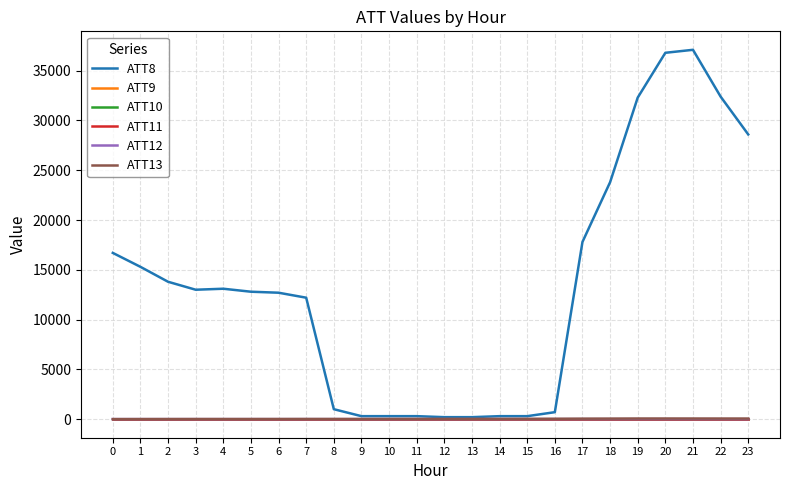

What value does the ATT10 series have at 8?

-10.0